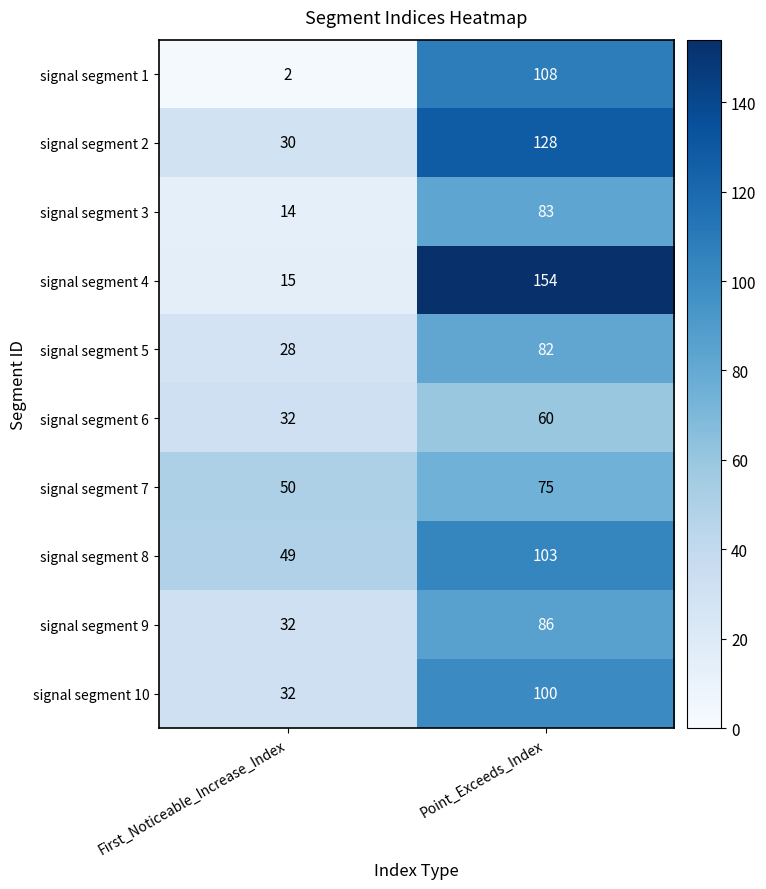

Where is signal segment 8 nearest to the value 76?

First_Noticeable_Increase_Index